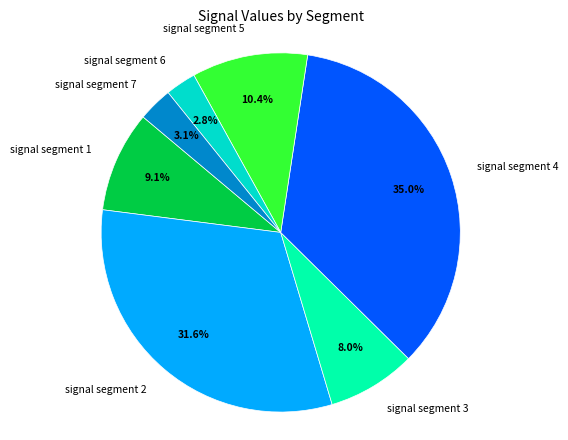

To the nearest percent, what is the average slice percentage?

14%